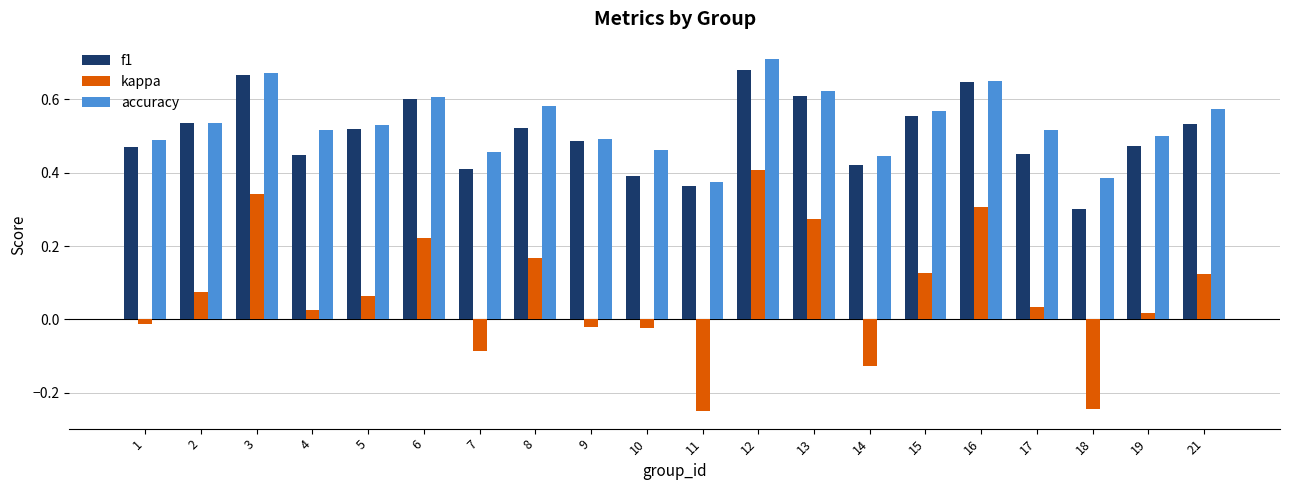

Between 8 and 11, which series saw the biggest shift?

kappa